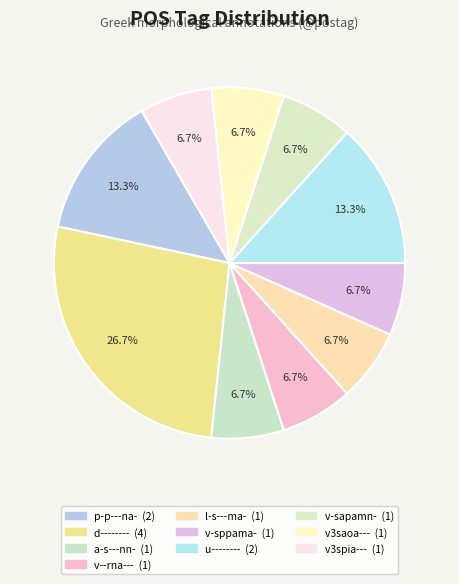

Which slice is the smallest?

a-s---nn-